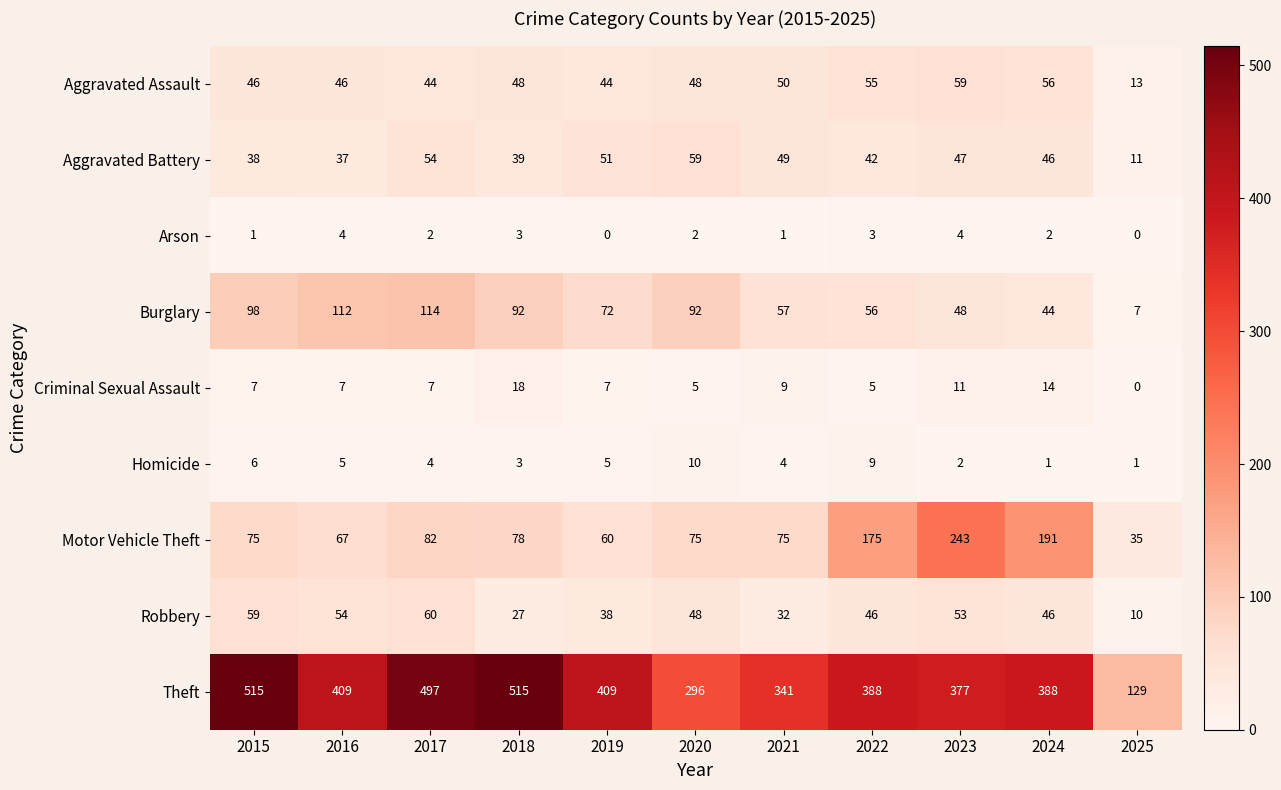

How many values in the Aggravated Assault series are below 48?

5